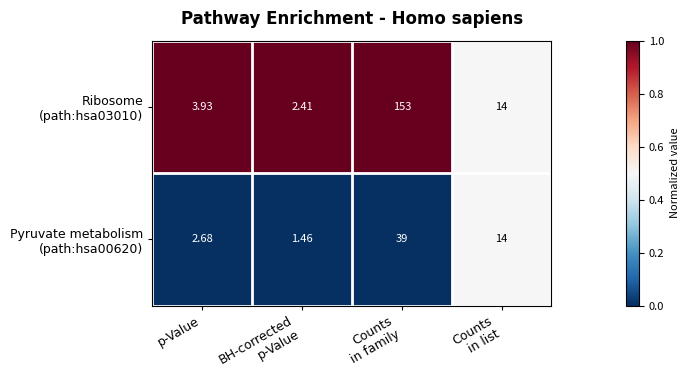

Which label corresponds to the largest value in the chart?

Counts
in family